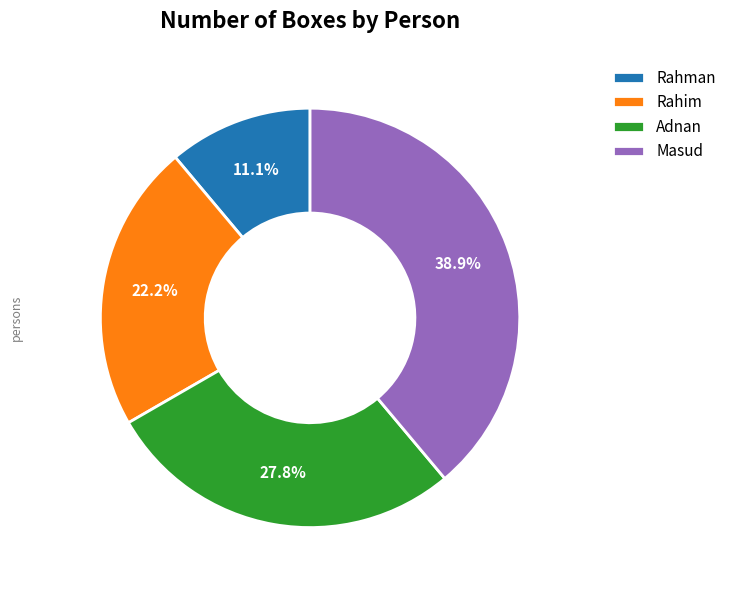

Which has a higher value, Rahman or Masud?

Masud